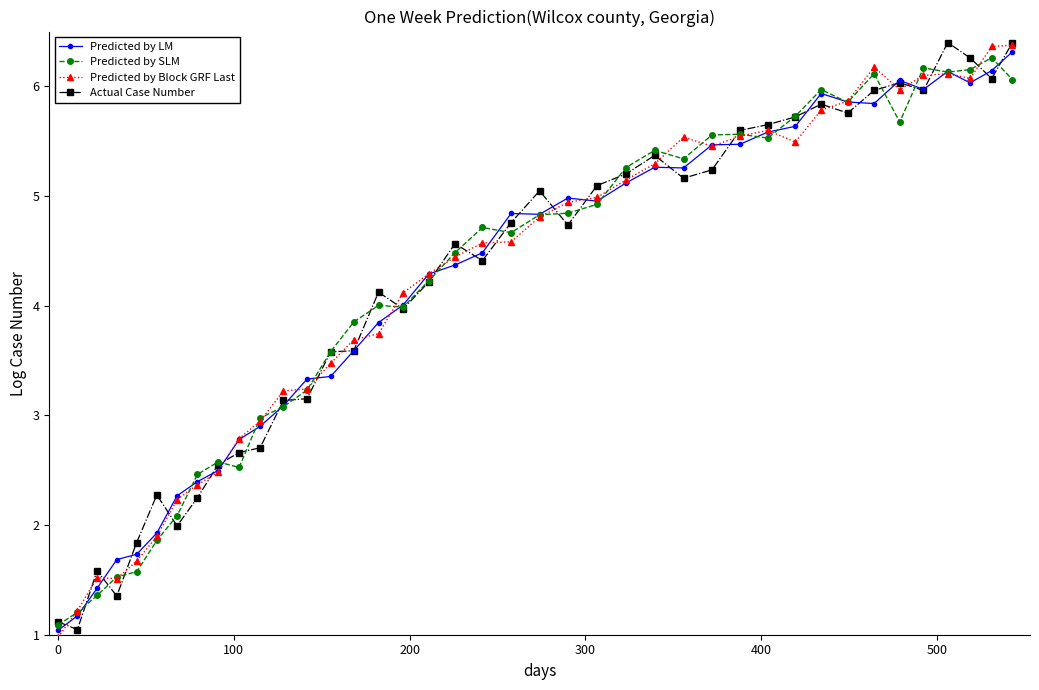

What is the value of the Actual Case Number point at the 8th from the left?

2.2